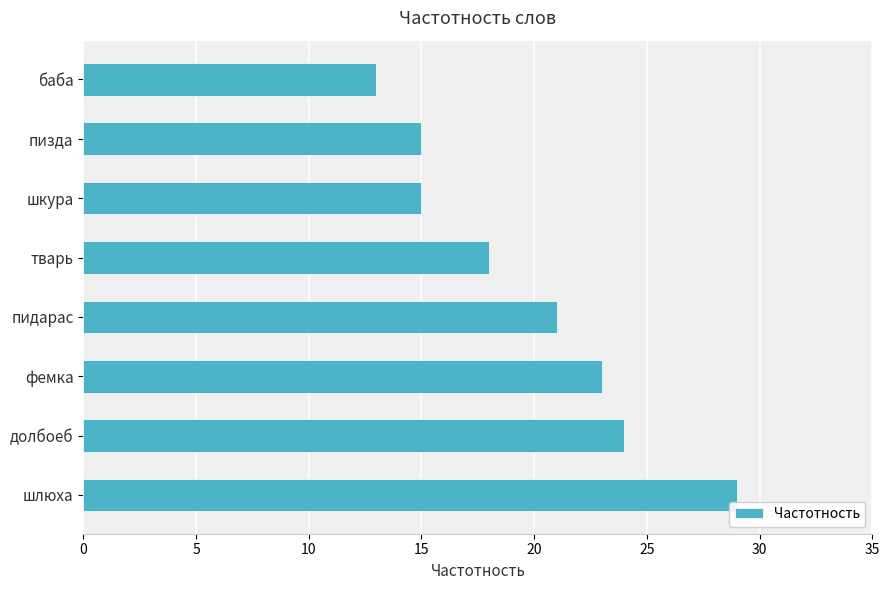

How many bars are there in total?

8